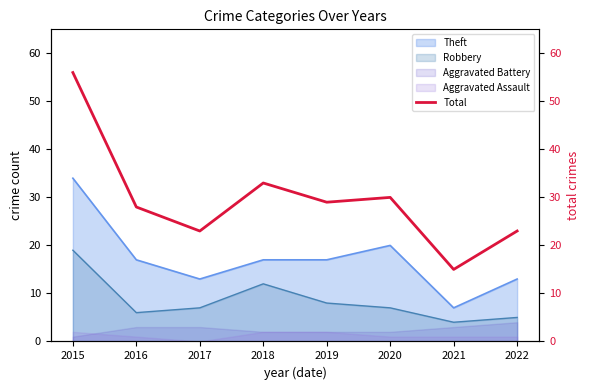

What is the change in value from 2015 to 2021?

-41